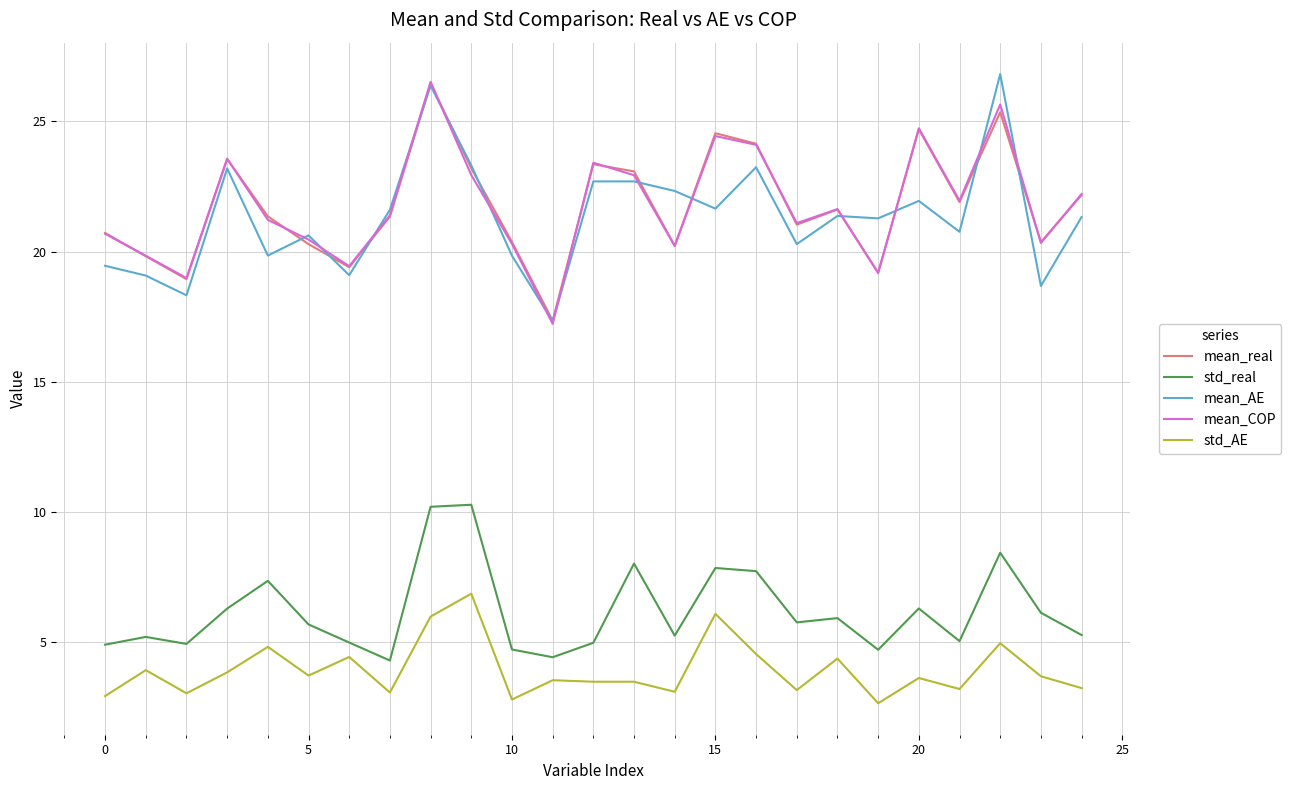

True or false: mean_AE and std_AE cross at least once.

False